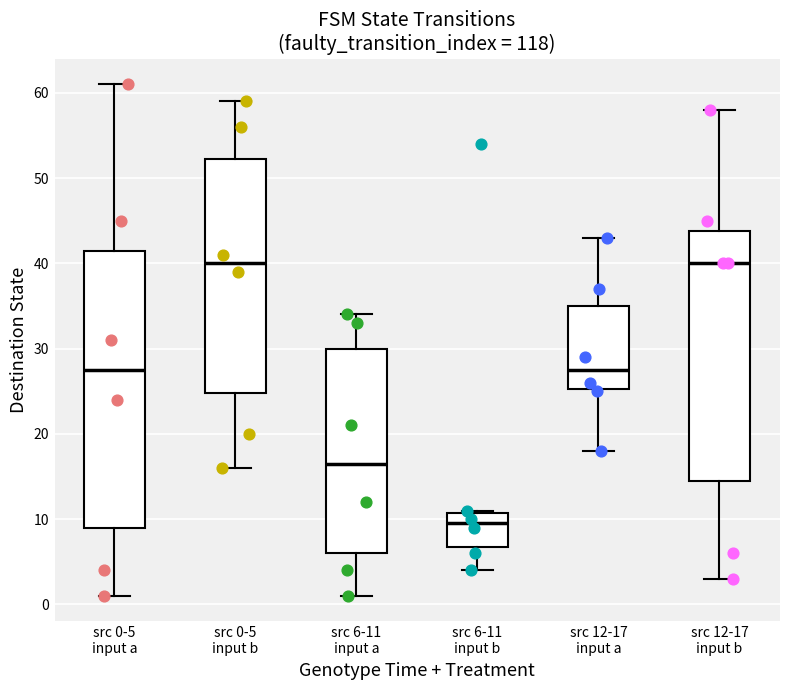

Reading left to right, read every box against the y-axis: the position of its median line, the range the box covers, and the ends of its whiskers. The values are not printed on the chart, so give them approximately, as read against the axis.

src 0-5 input a: median 28, box 9 to 42, whiskers 1 to 61
src 0-5 input b: median 40, box 25 to 52, whiskers 16 to 59
src 6-11 input a: median 17, box 6 to 30, whiskers 1 to 34
src 6-11 input b: median 10, box 7 to 11, whiskers 4 to 11
src 12-17 input a: median 28, box 25 to 35, whiskers 18 to 43
src 12-17 input b: median 40, box 15 to 44, whiskers 3 to 58